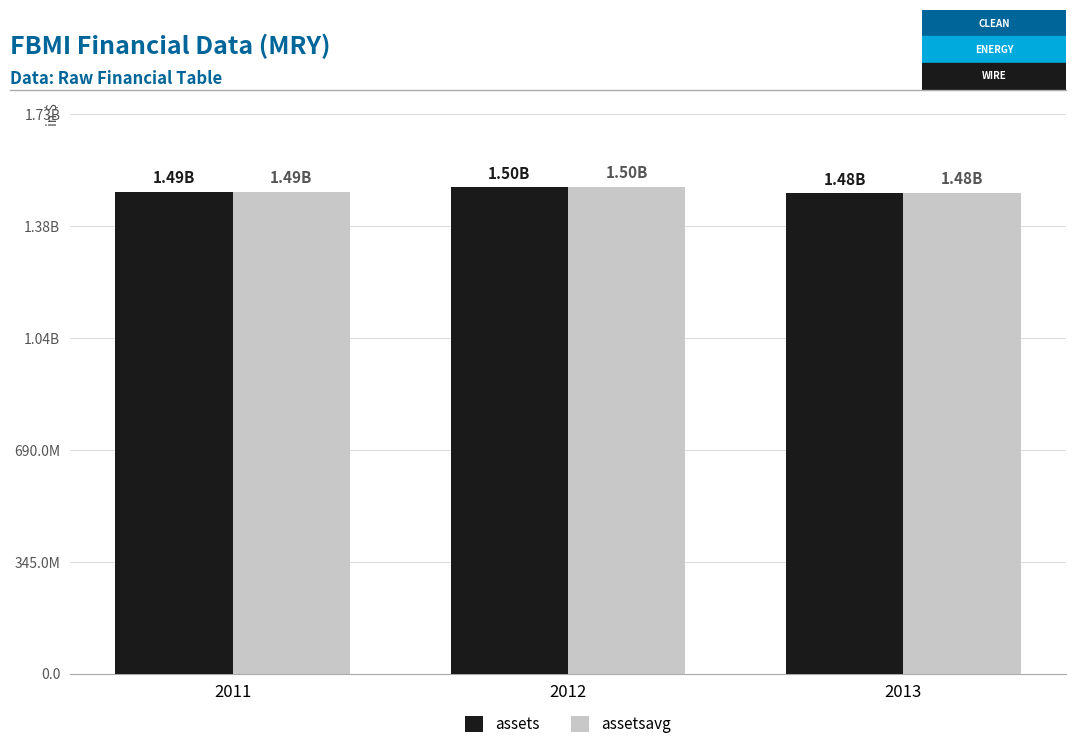

Does the chart contain stacked bars?

No